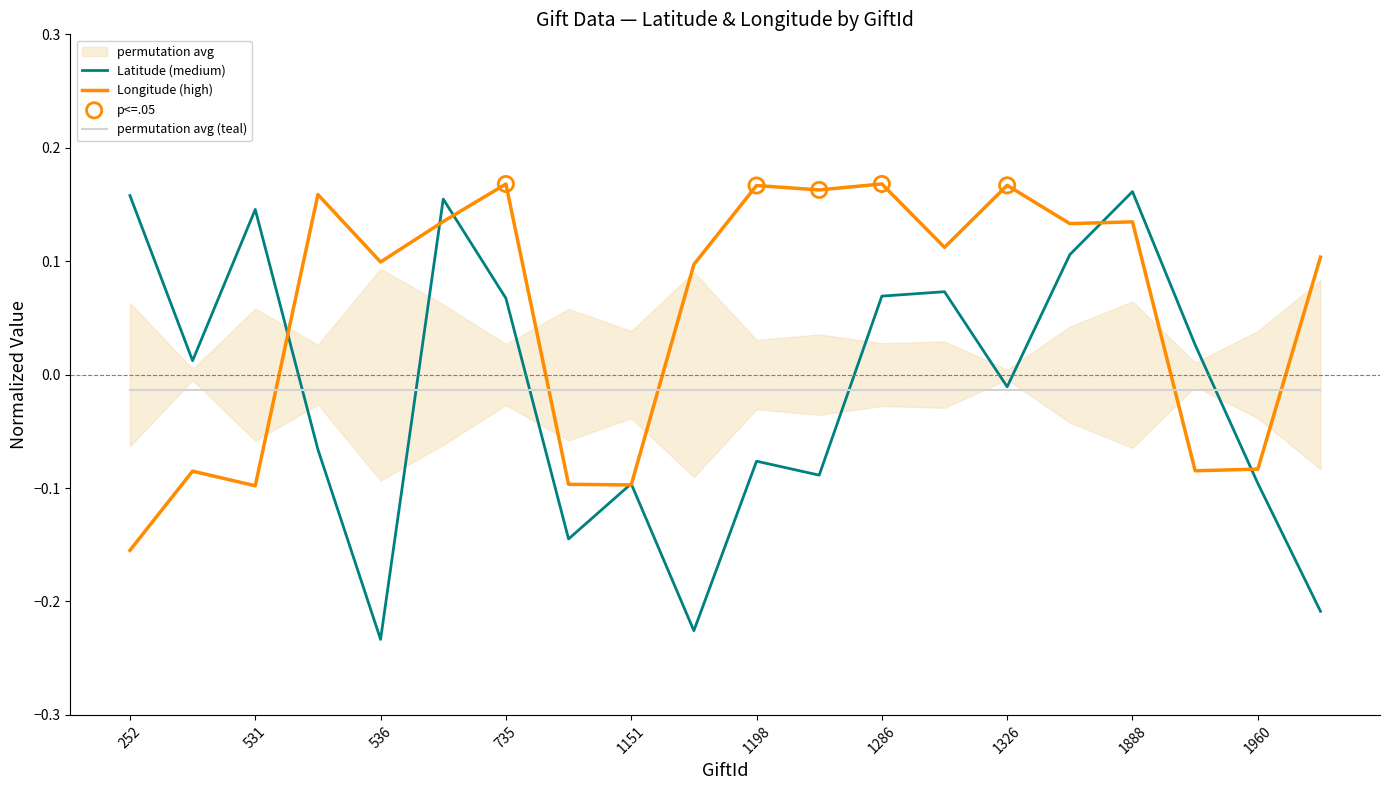

At how many categories does at least one series exceed 0?

17